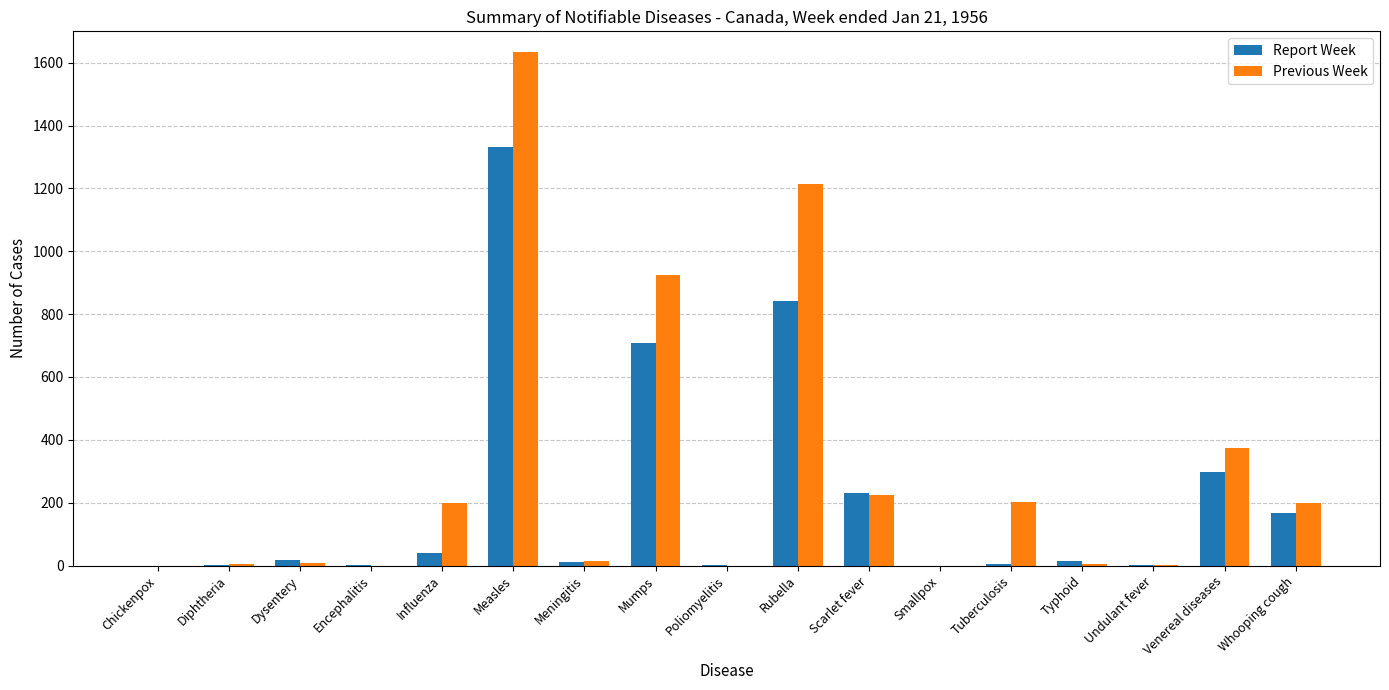

What is the total value across all series at Venereal diseases?

674